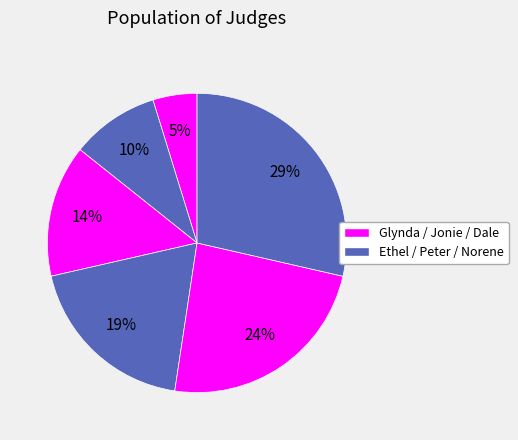

Is there any slice that represents more than half of the pie?

No